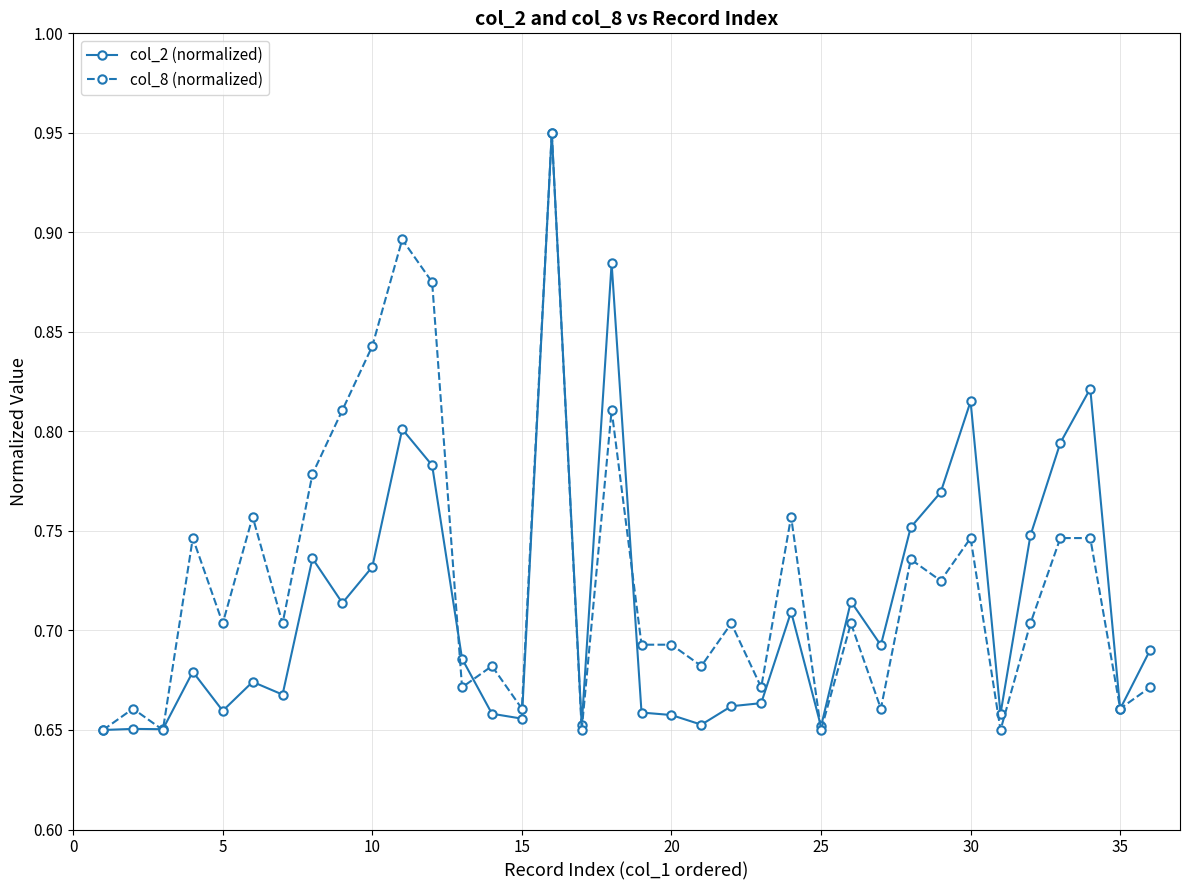

At how many categories does at least one series exceed 0?

36